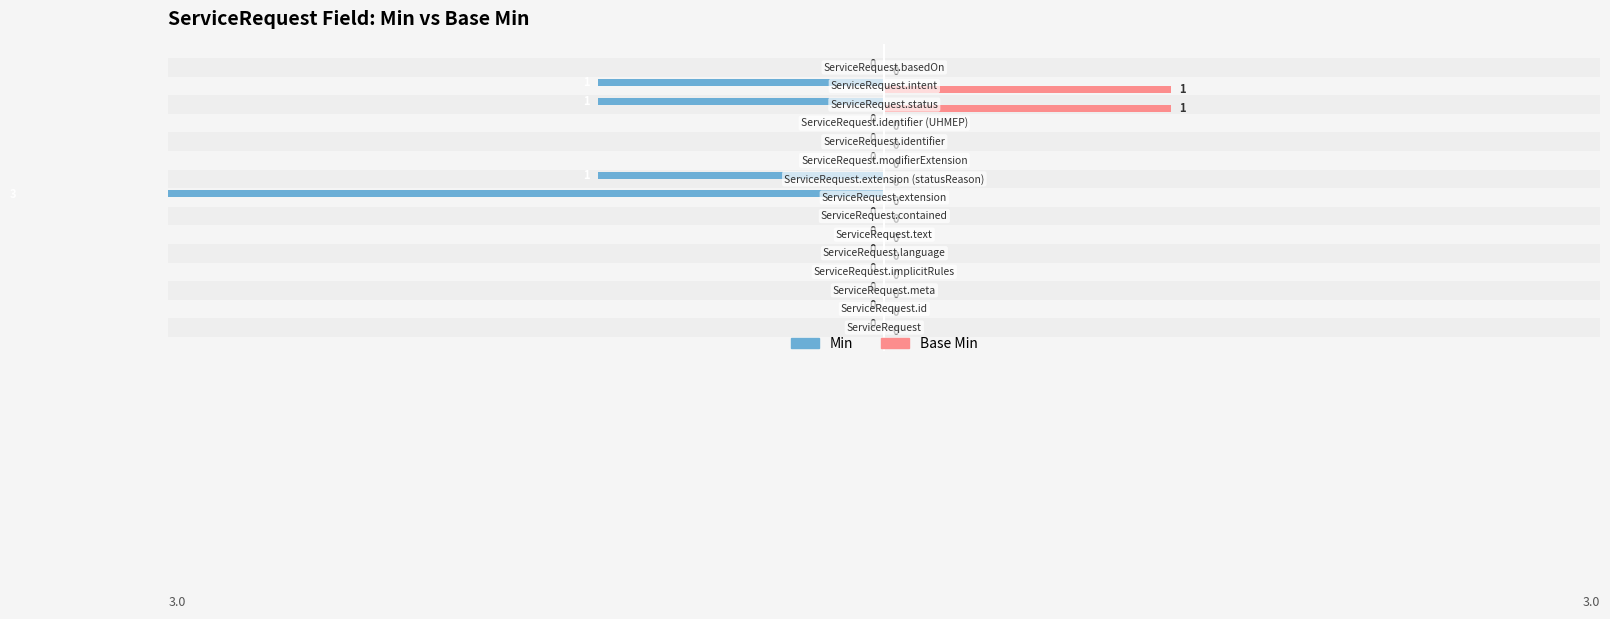

At how many categories does at least one series exceed -1?

15